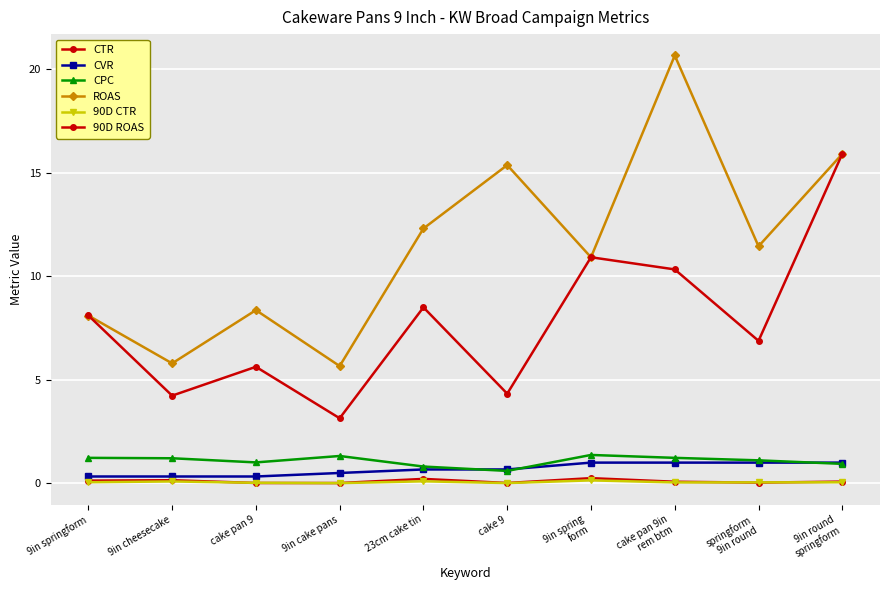

Read the CTR value at 9in round
springform.

0.1